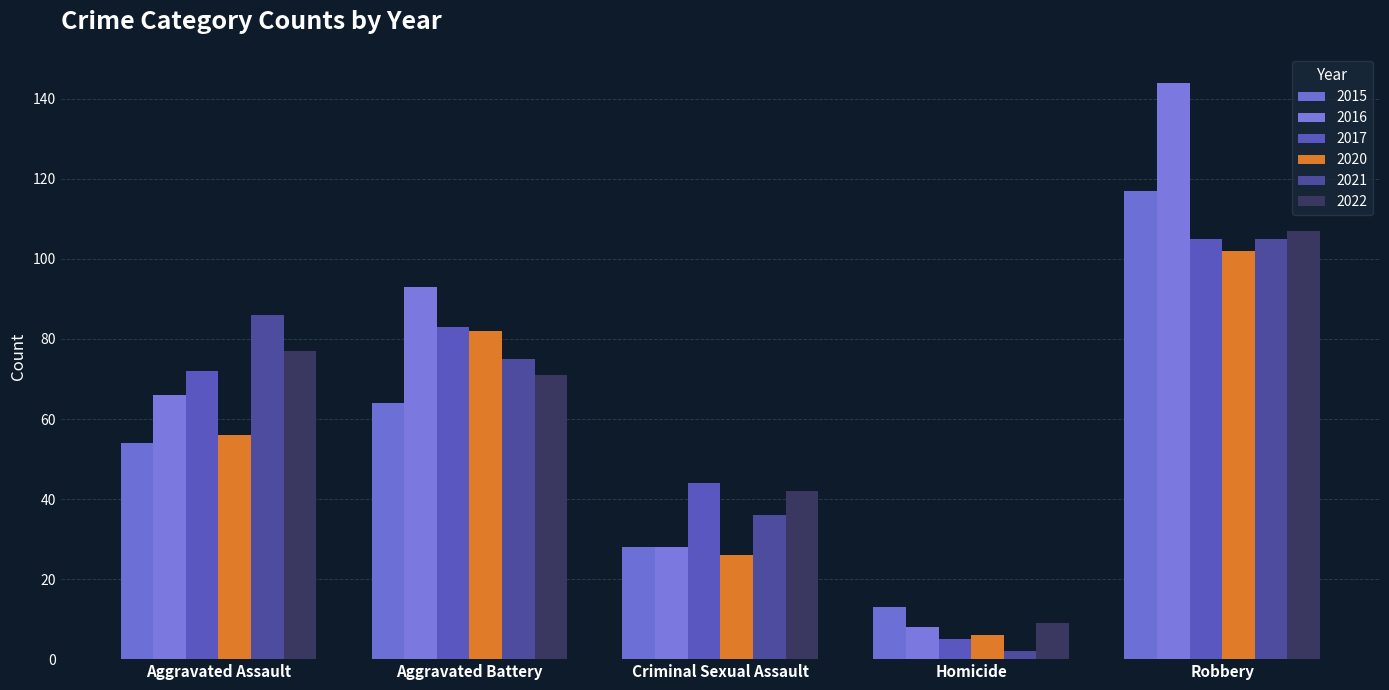

What is the label of the 5th bar from the left?

Robbery